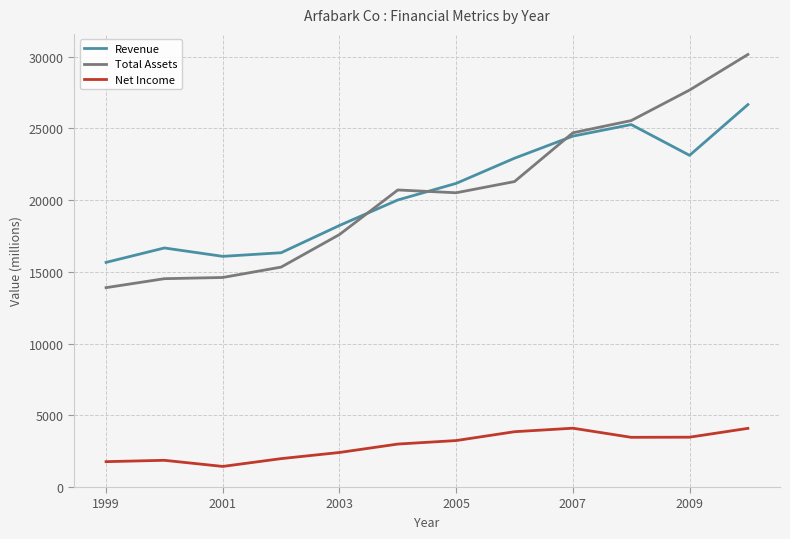

True or false: Net Income and Revenue intersect in this chart.

False